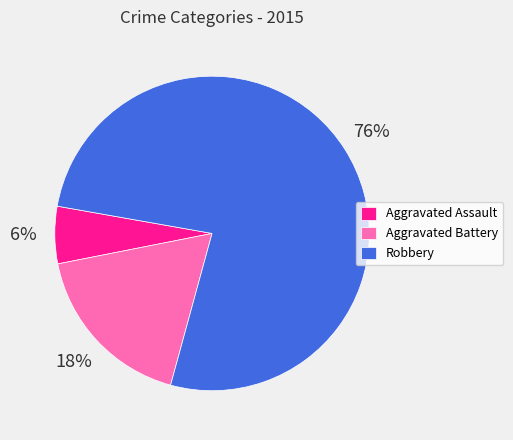

What is the smallest slice in the pie chart?

Aggravated Assault